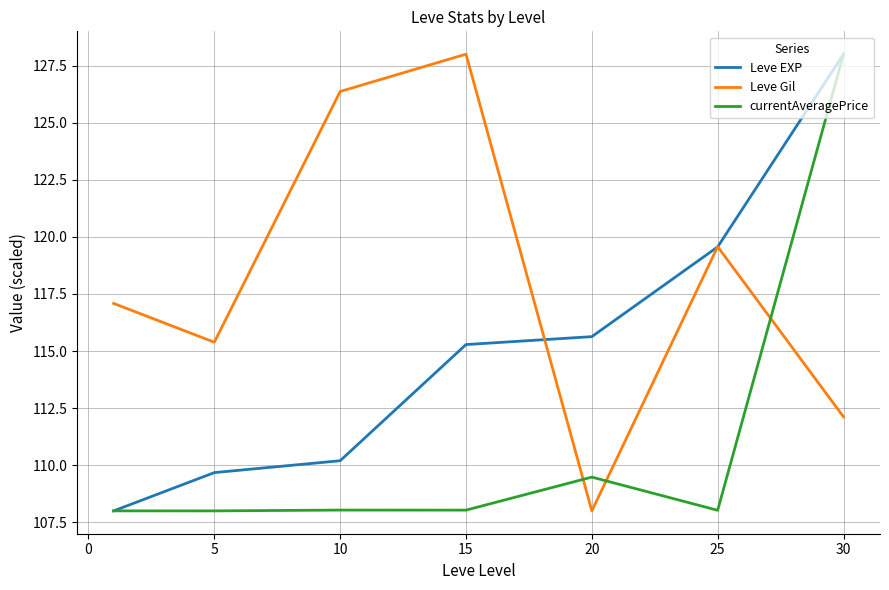

True or false: Leve EXP and Leve Gil intersect in this chart.

True